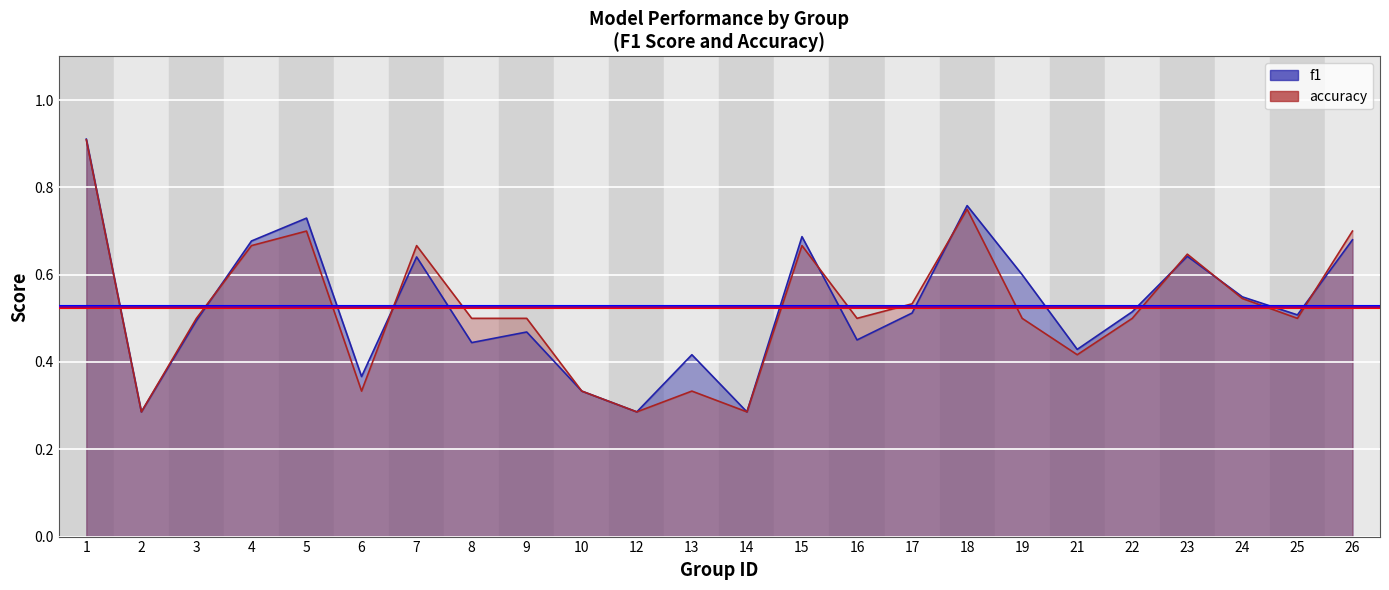

True or false: accuracy has a value of 1.0 at 24.

False